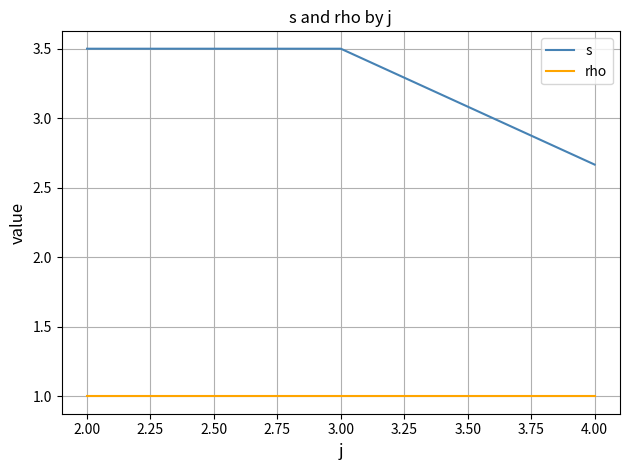

Rank the series at 3.00 from highest to lowest value.

s, rho